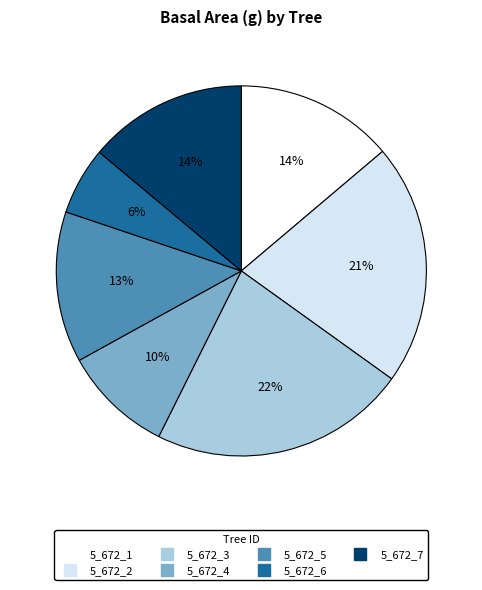

True or false: 5_672_2 accounts for 21% of the total.

True